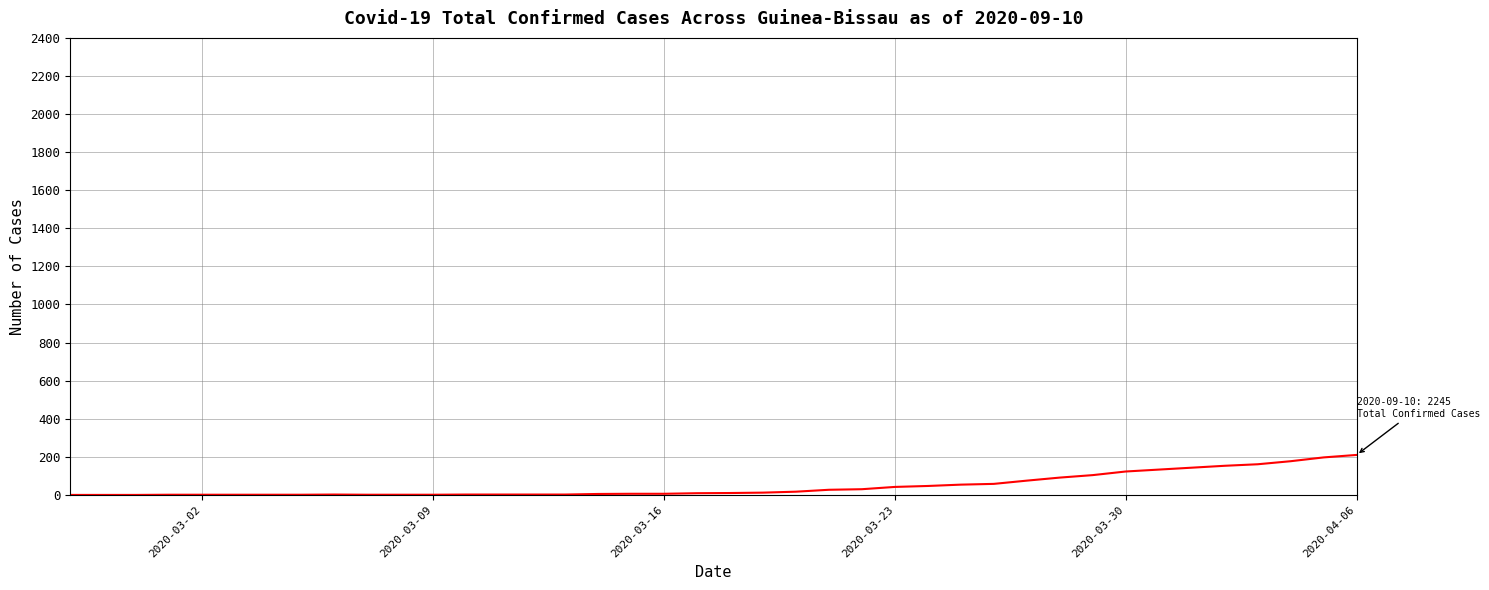

How many lines are shown in the chart?

1